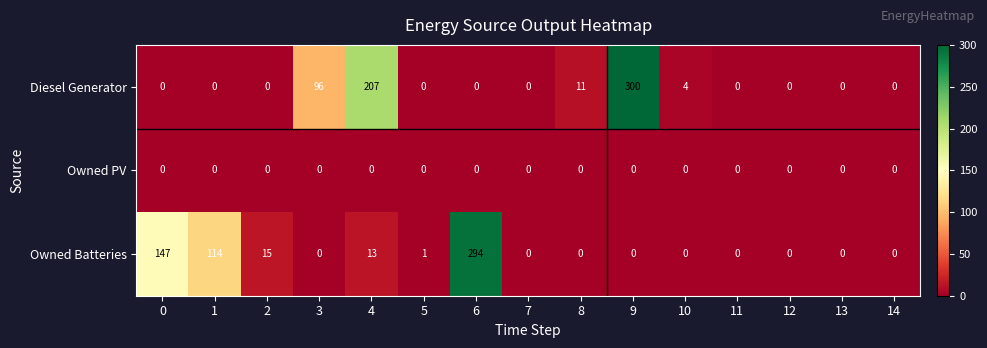

List the series in order of their peak value, highest first.

Diesel Generator, Owned Batteries, Owned PV